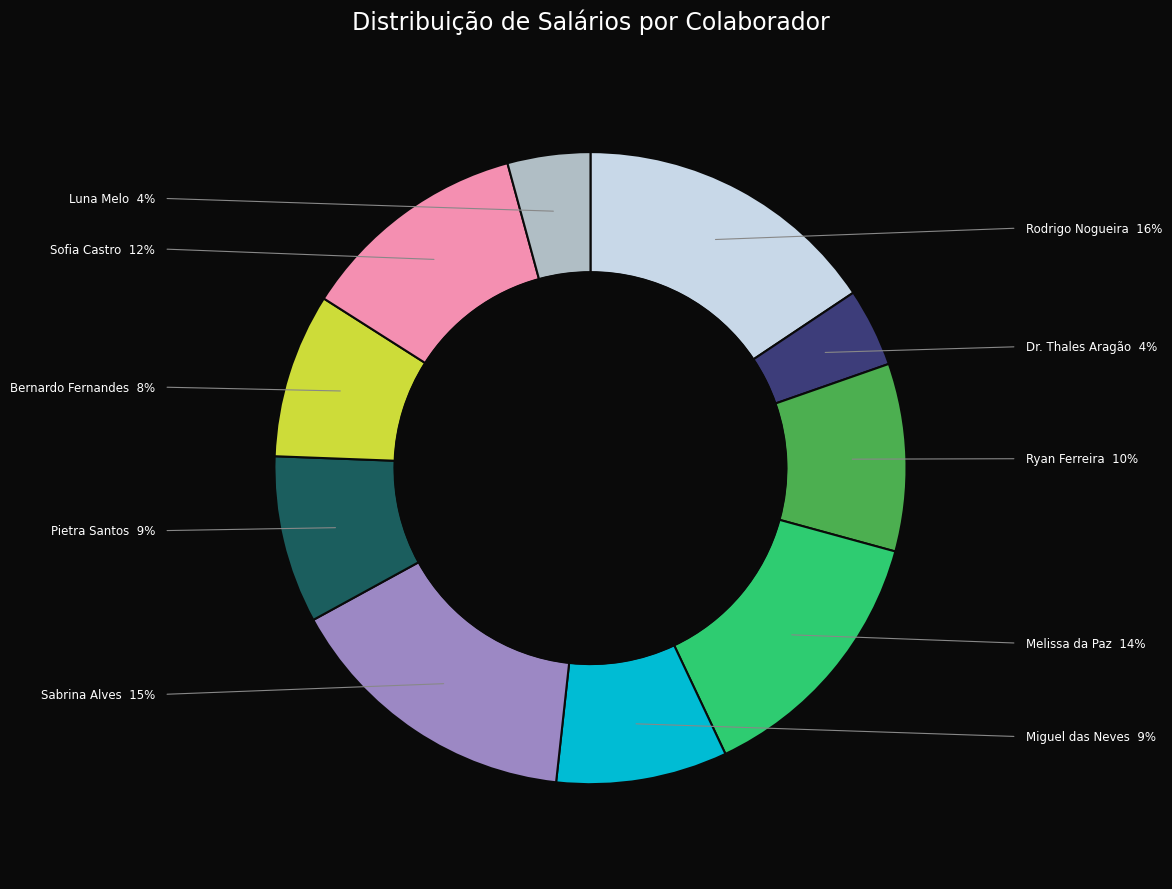

Is there any slice that represents more than half of the pie?

No